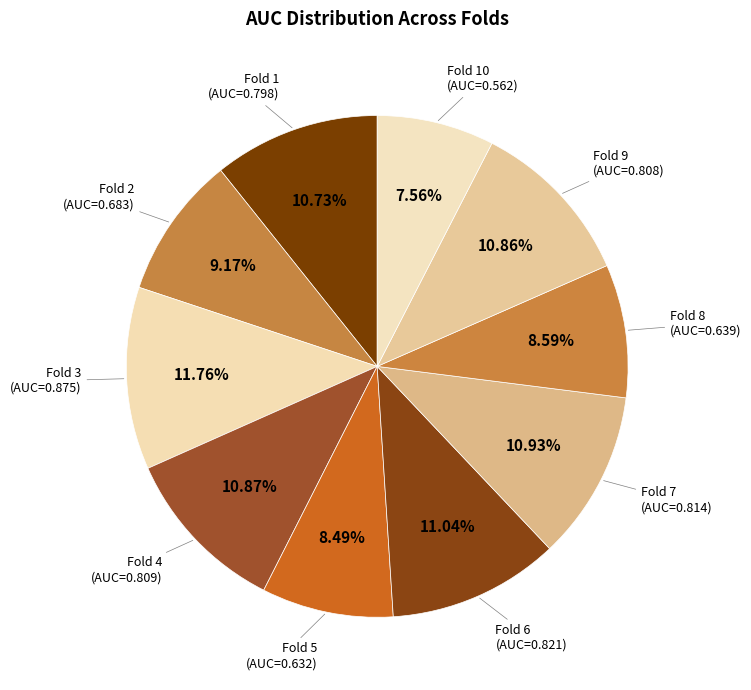

Rank the categories by value from highest to lowest.

Fold 3, Fold 6, Fold 7, Fold 4, Fold 9, Fold 1, Fold 2, Fold 8, Fold 5, Fold 10